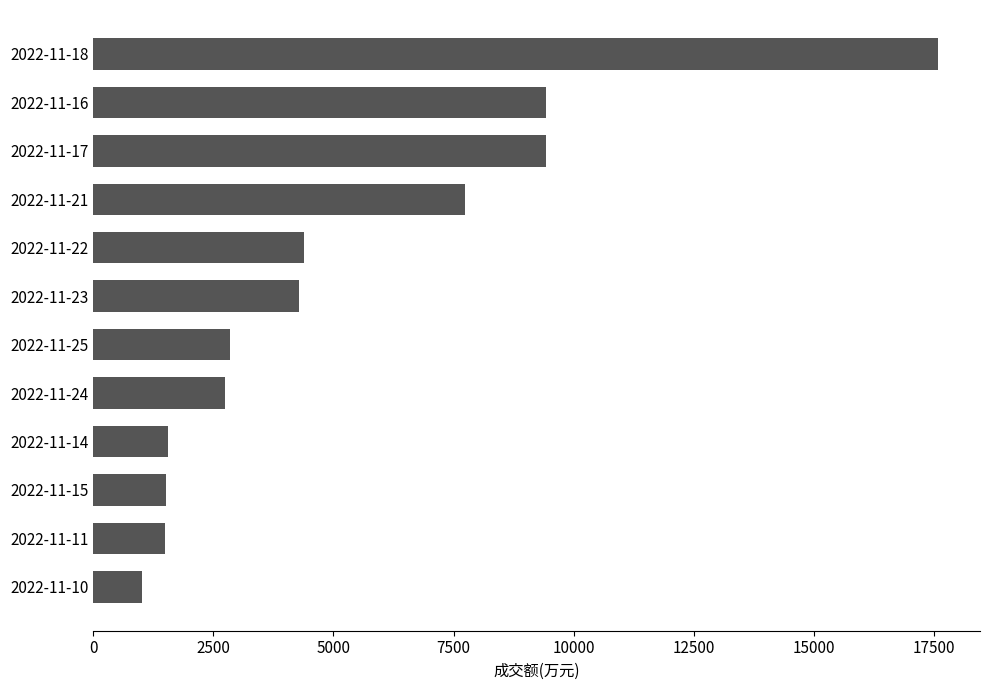

Is it true that the value at 2022-11-15 is 2666?

False